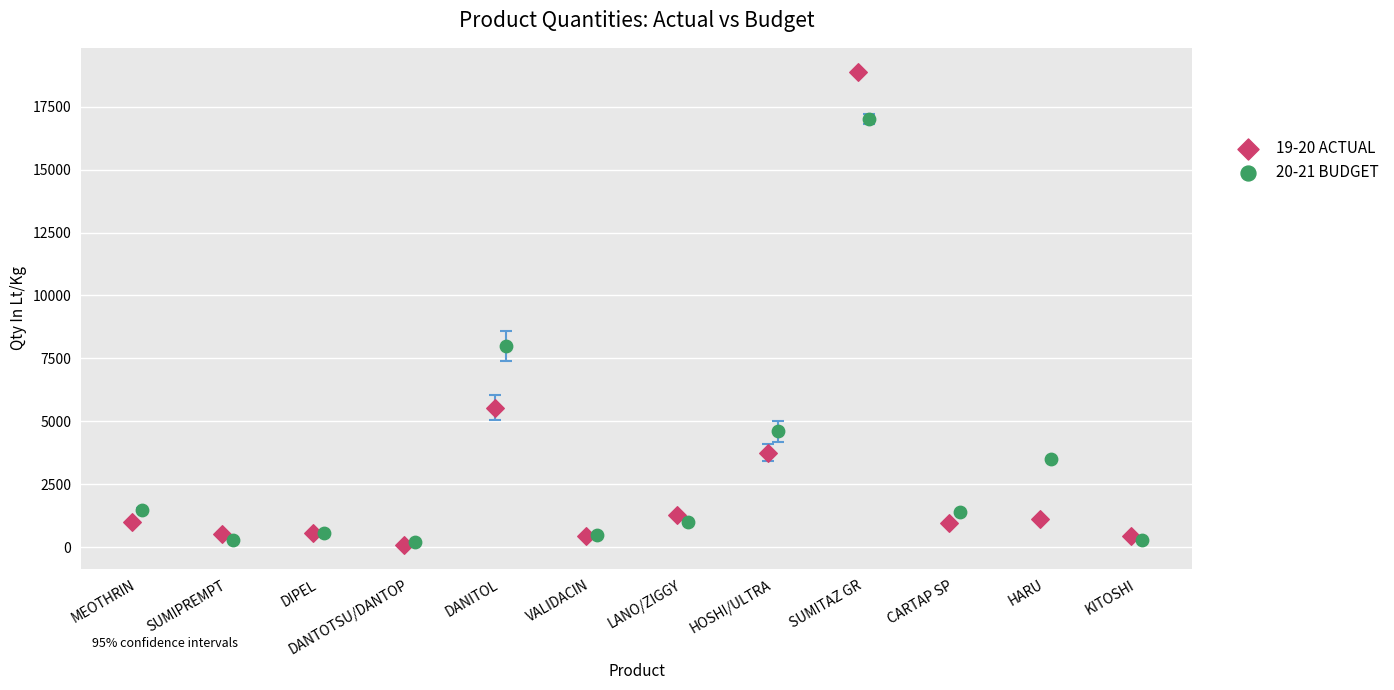

What are all the series names shown in the legend?

19-20 ACTUAL, 20-21 BUDGET